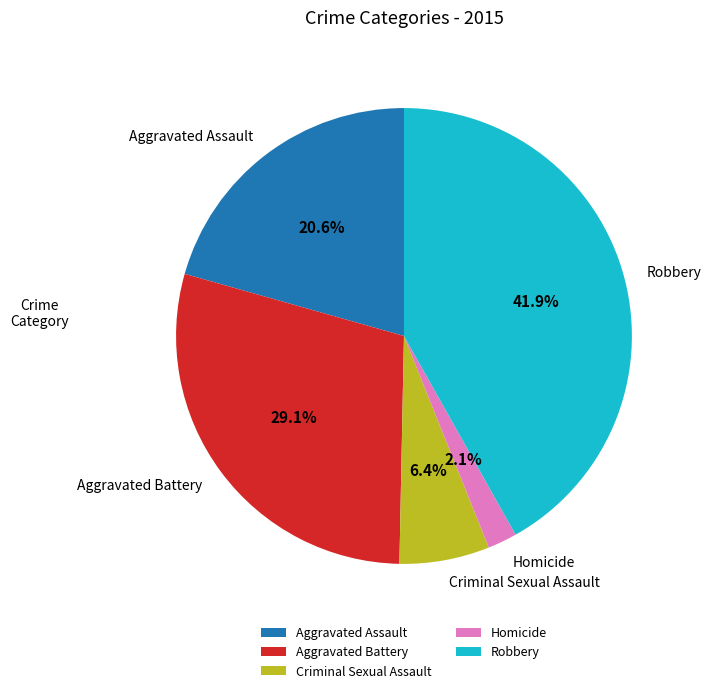

To the nearest percent, what is the combined percentage of Aggravated Battery and Robbery?

71%